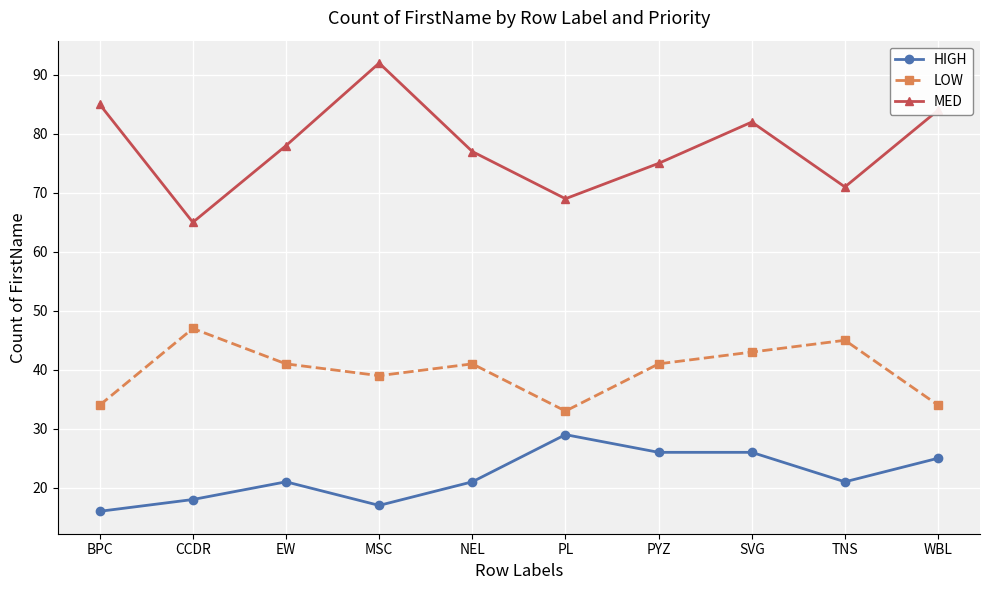

The LOW series shows 43 at SVG. True or false?

True